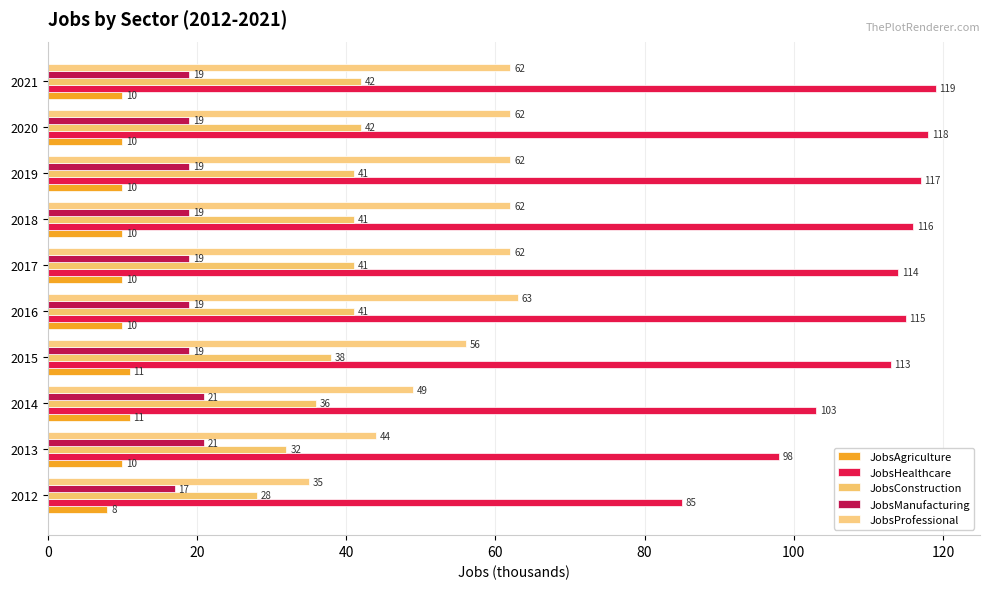

Which series has the largest range (max minus min)?

JobsHealthcare